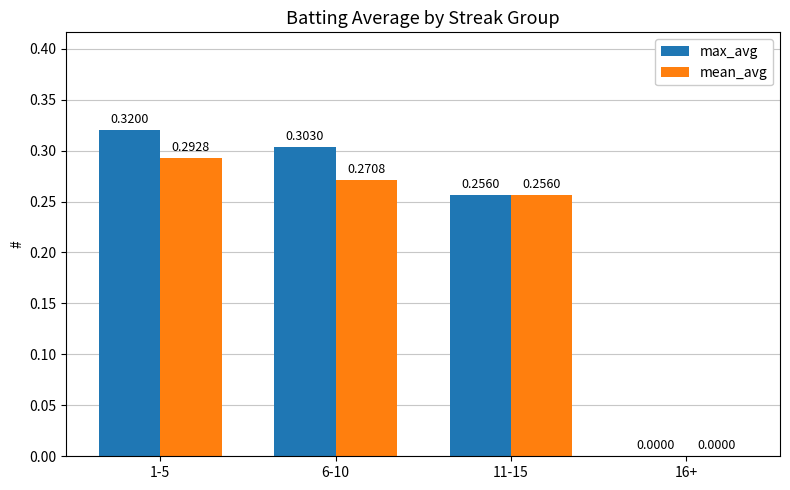

True or false: mean_avg has a value of 0.2 at 6-10.

False